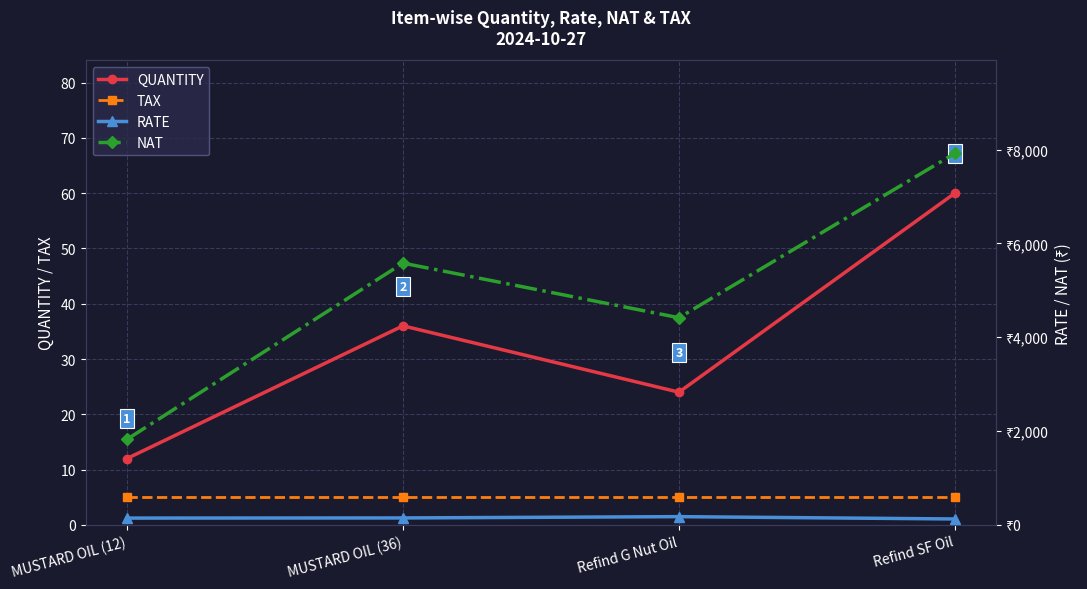

Is it true that NAT equals 4416.0 at Refind G Nut Oil?

True